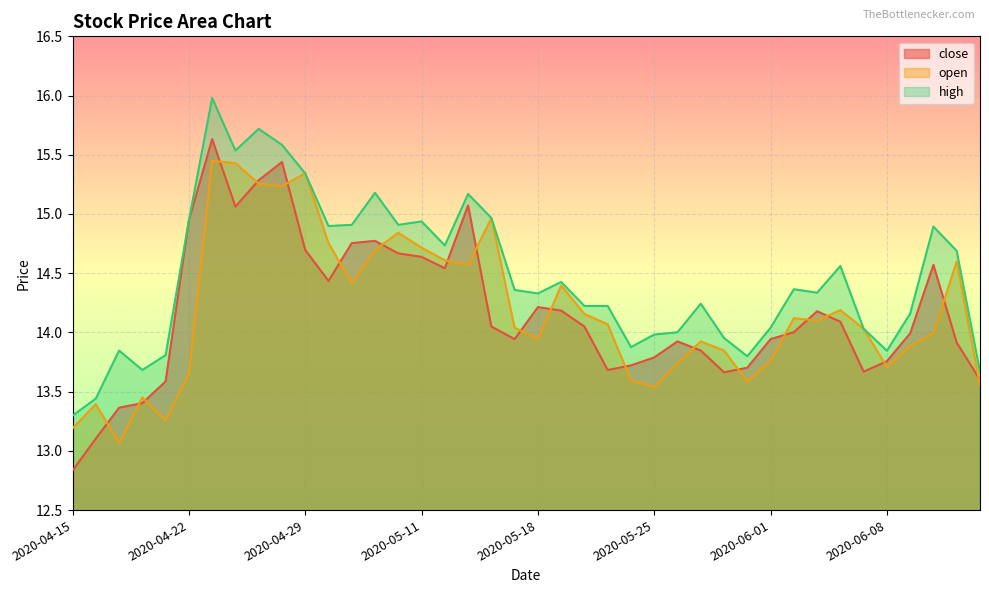

True or false: open and high cross at least once.

False